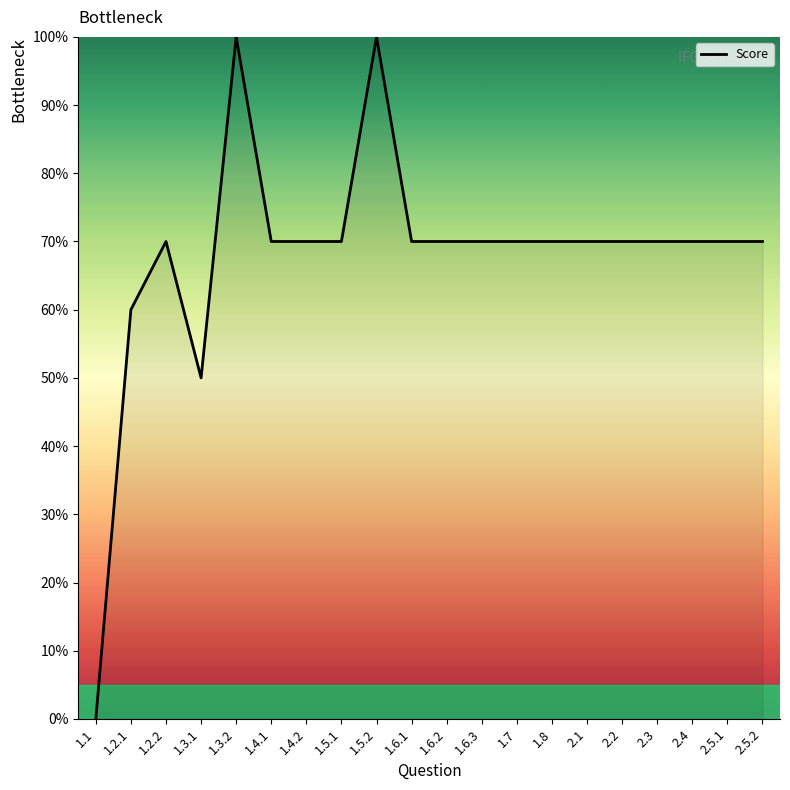

What is the difference between the second highest and second lowest values?

50